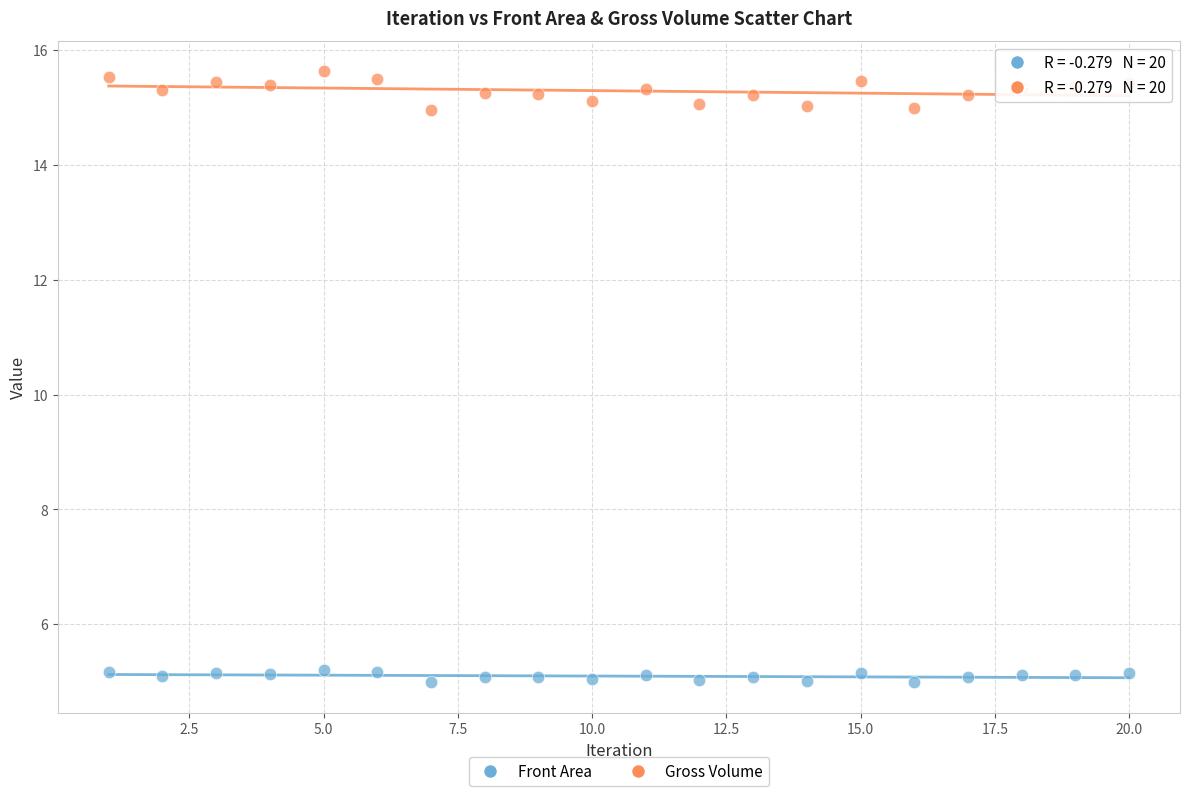

What is the X range (max minus min) for the scatter plot?

19.0